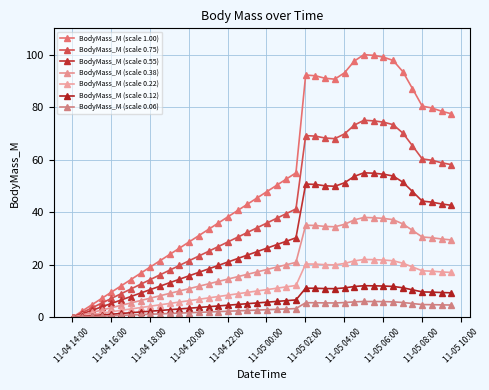

What is the greatest value displayed?

100.0